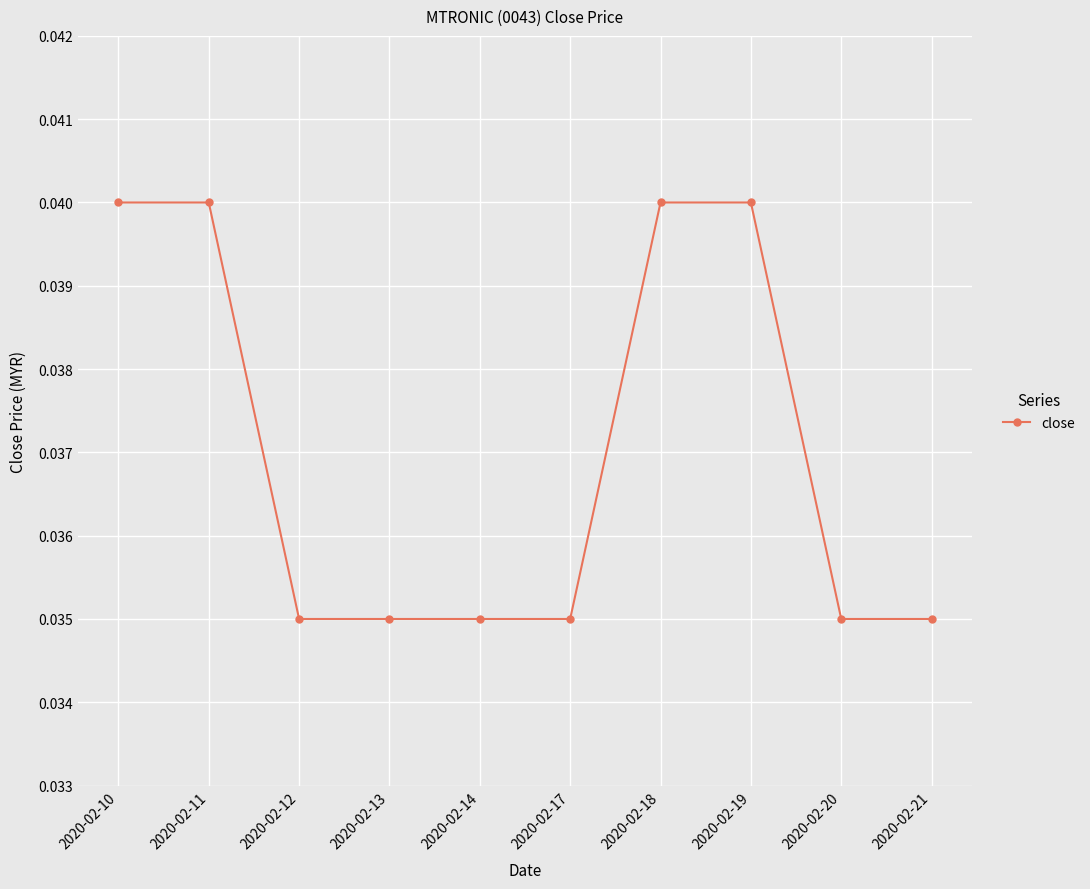

What is the sum of the values at 2020-02-19 and 2020-02-11?

0.1